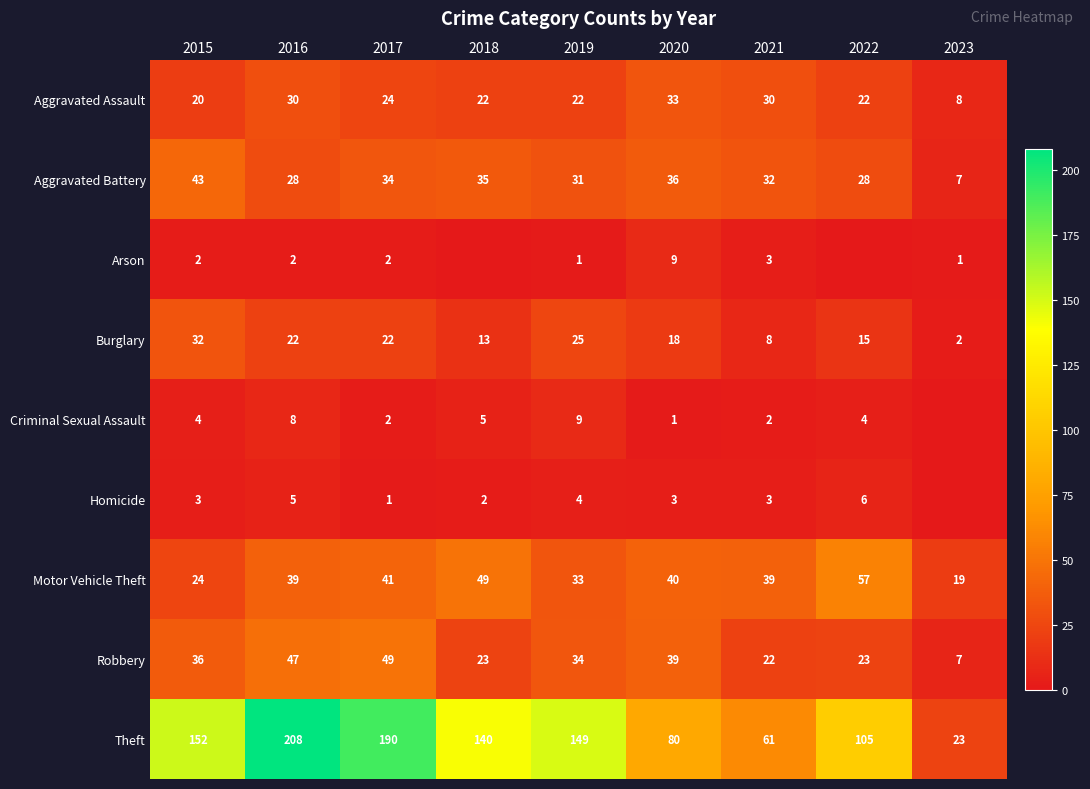

At how many categories does at least one series exceed 137?

5